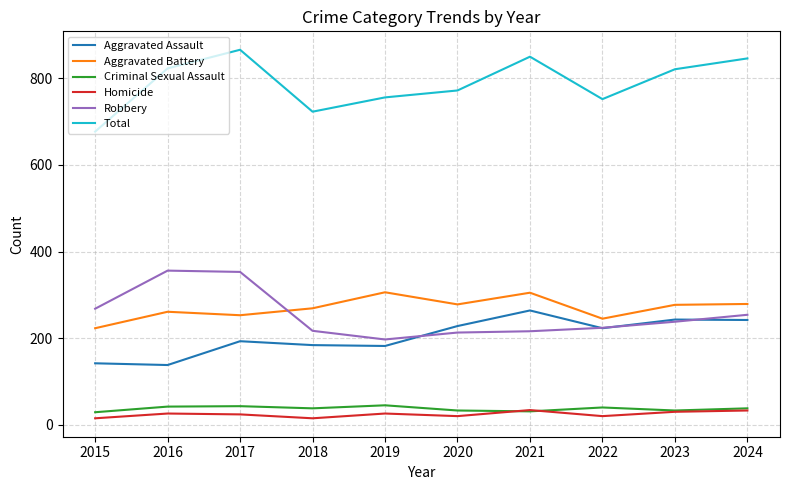

Which series has the largest total across all categories?

Total